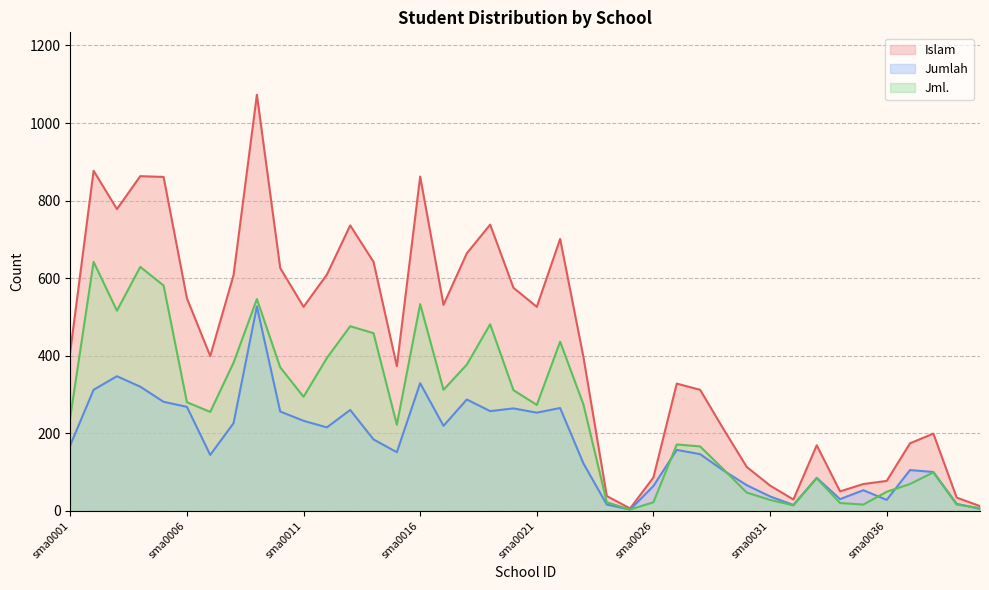

The Islam series shows 189 at sma0015. True or false?

False